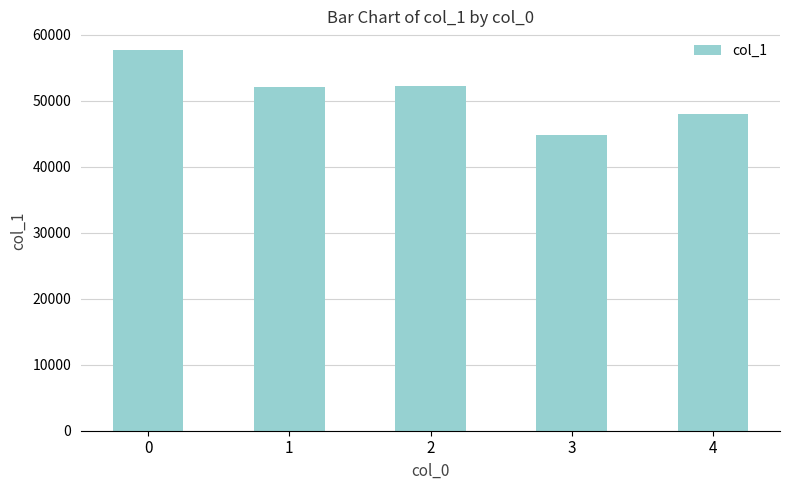

The value at 3 is 44796. True or false?

True